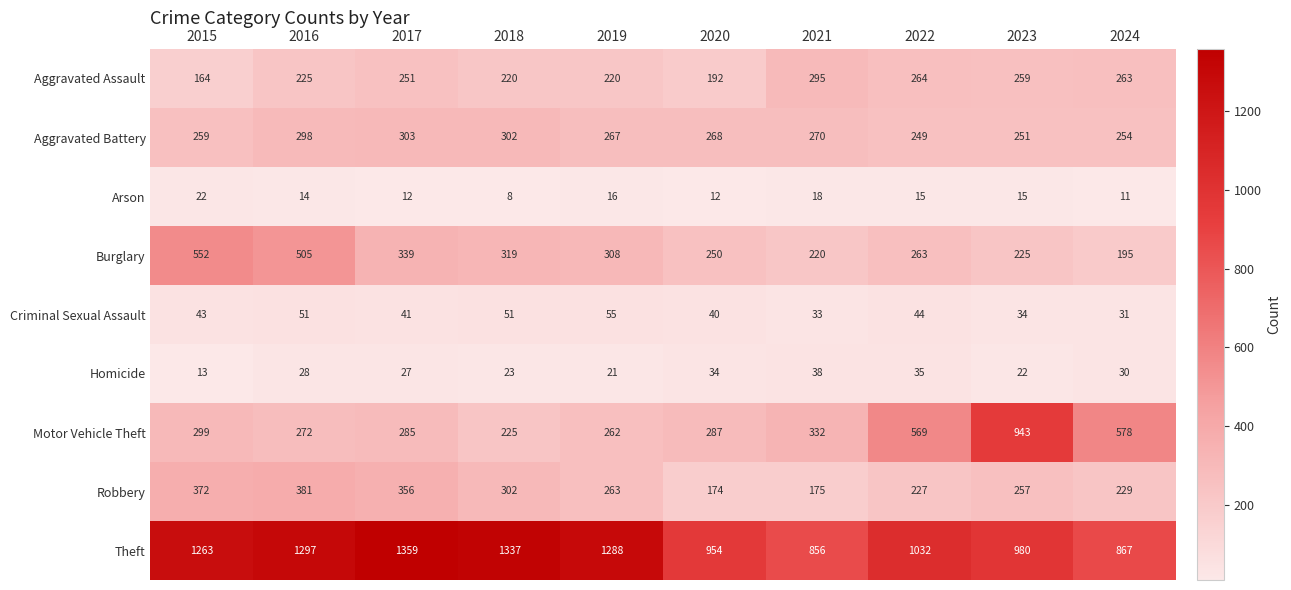

What is the sum of the Theft values at 2021 and 2023?

1836